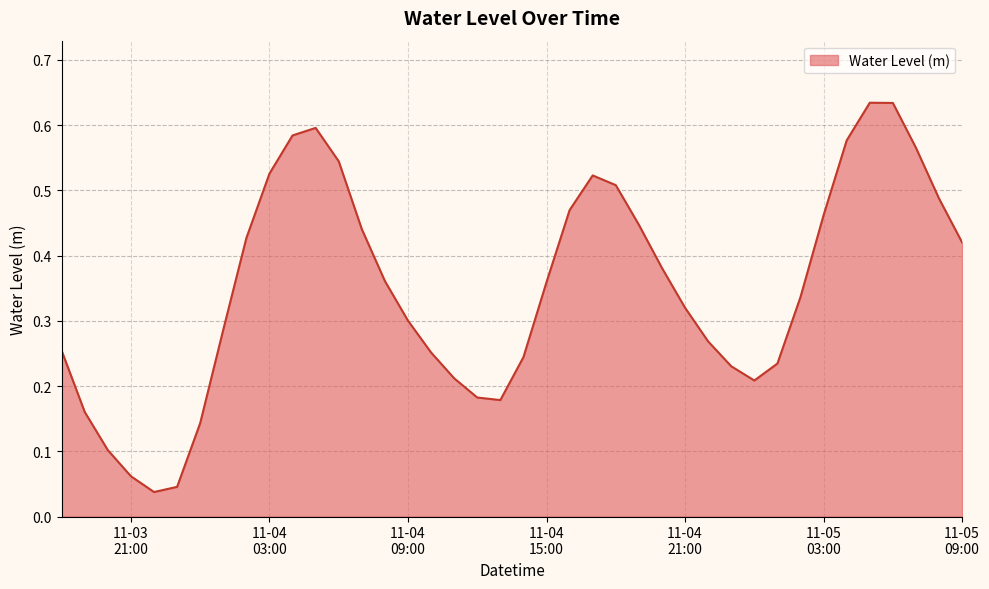

Reading left to right, extract all data points from this chart.

0.3	0.2	0.1	0.1	0.0	0.0	0.1	0.3	0.4	0.5	0.6	0.6	0.5	0.4	0.4	0.3	0.3	0.2	0.2	0.2	0.2	0.4	0.5	0.5	0.5	0.4	0.4	0.3	0.3	0.2	0.2	0.2	0.3	0.5	0.6	0.6	0.6	0.6	0.5	0.4